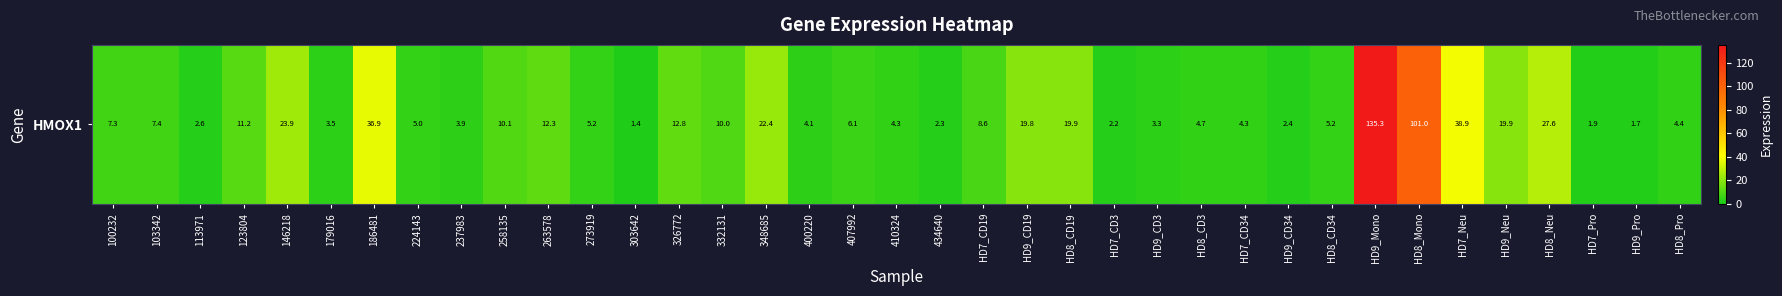

What is the difference between the maximum and second lowest values?

133.6